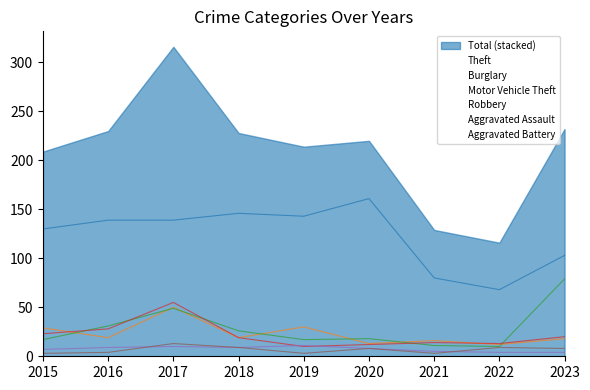

At which label is Motor Vehicle Theft closest to 44?

2017